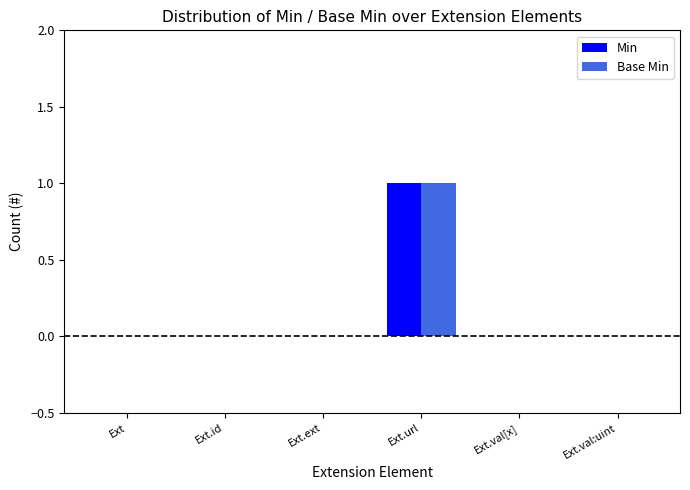

At which category does the chart reach its peak across all series?

Ext.url